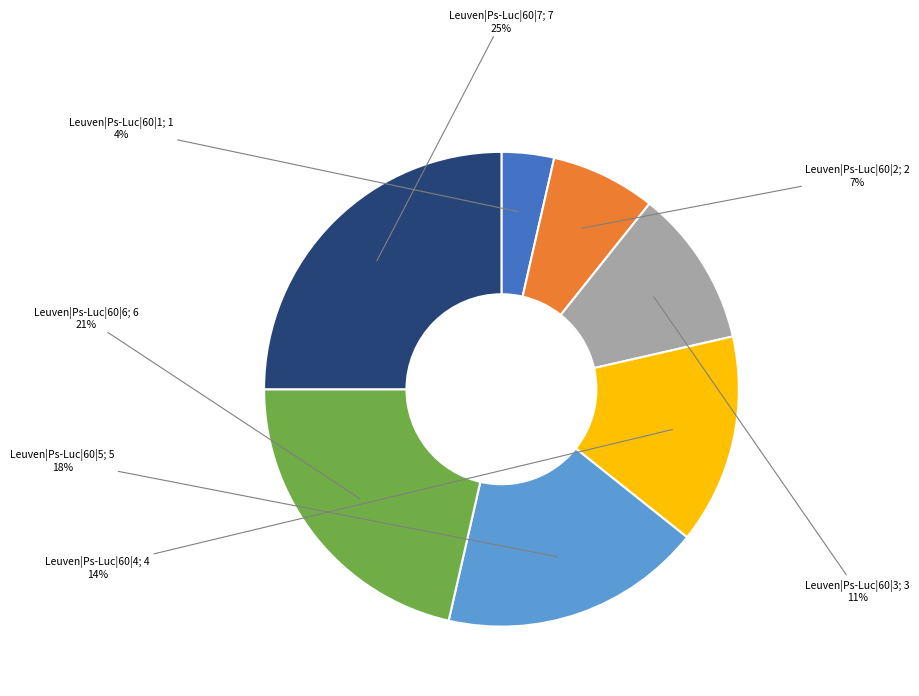

To the nearest percent, what is the difference between the largest and smallest slice percentages?

21%